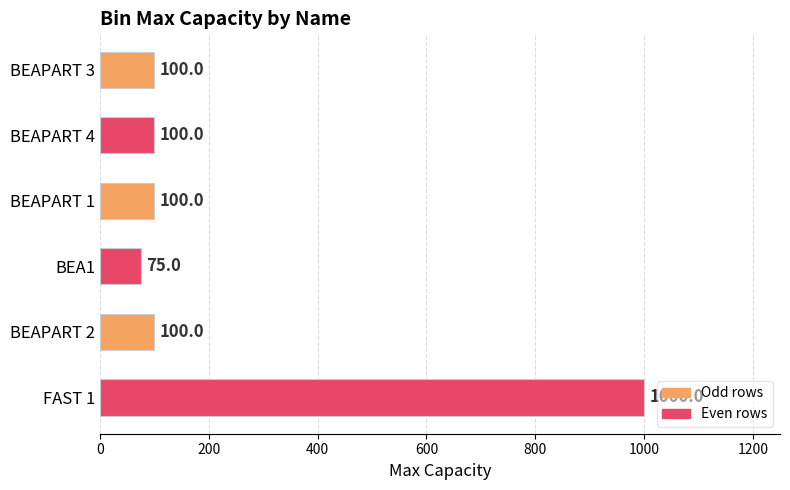

Read the value at BEA1, to the nearest 100.

100